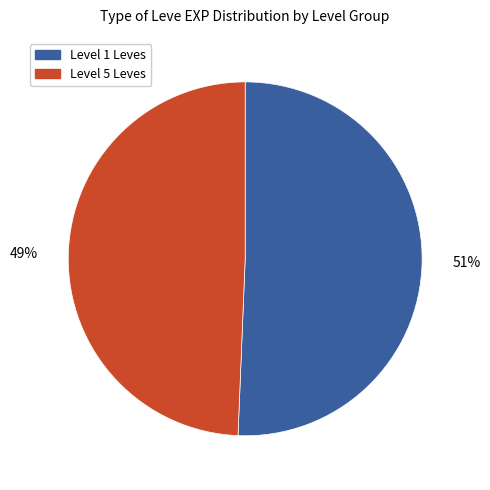

Is there any slice that represents more than half of the pie?

Yes